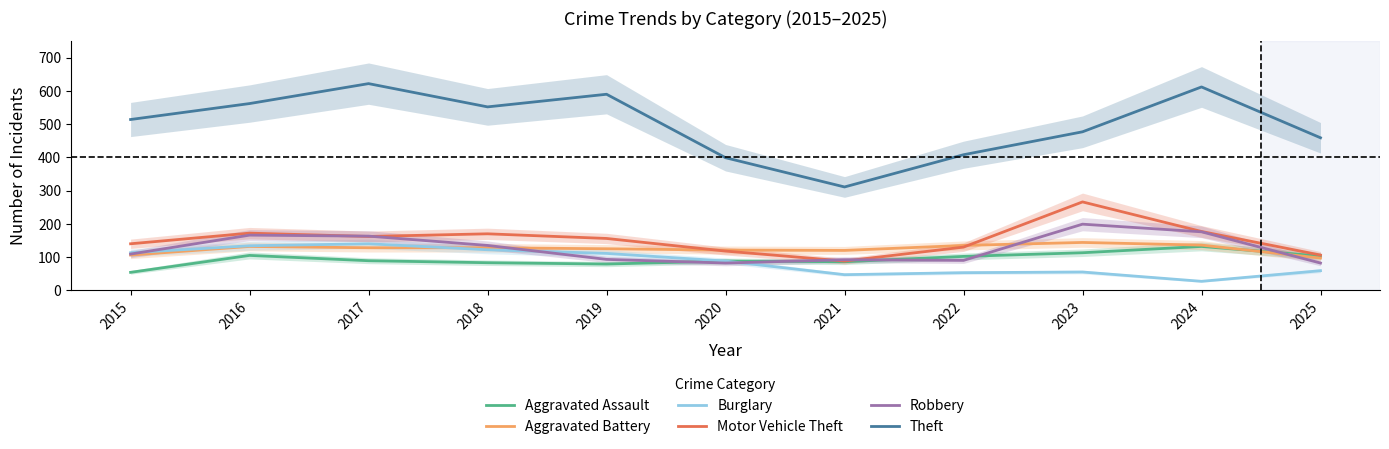

Is the value of Theft at 2023 greater than the value of Aggravated Battery at 2024?

Yes